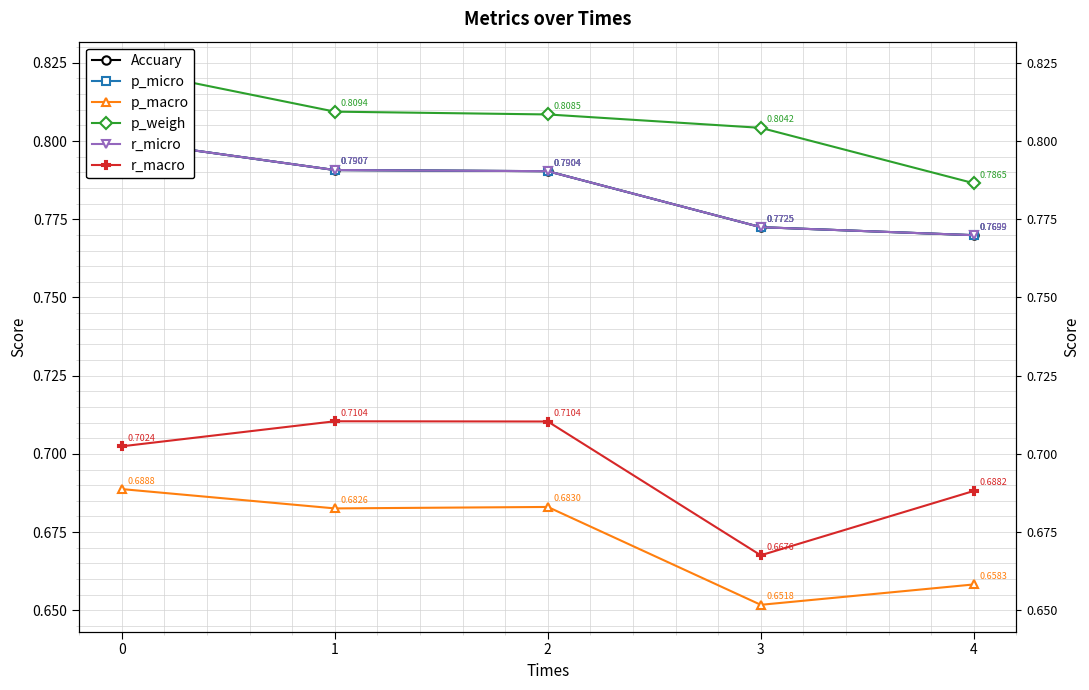

What is the spread (max minus min) of values at 0?

0.1